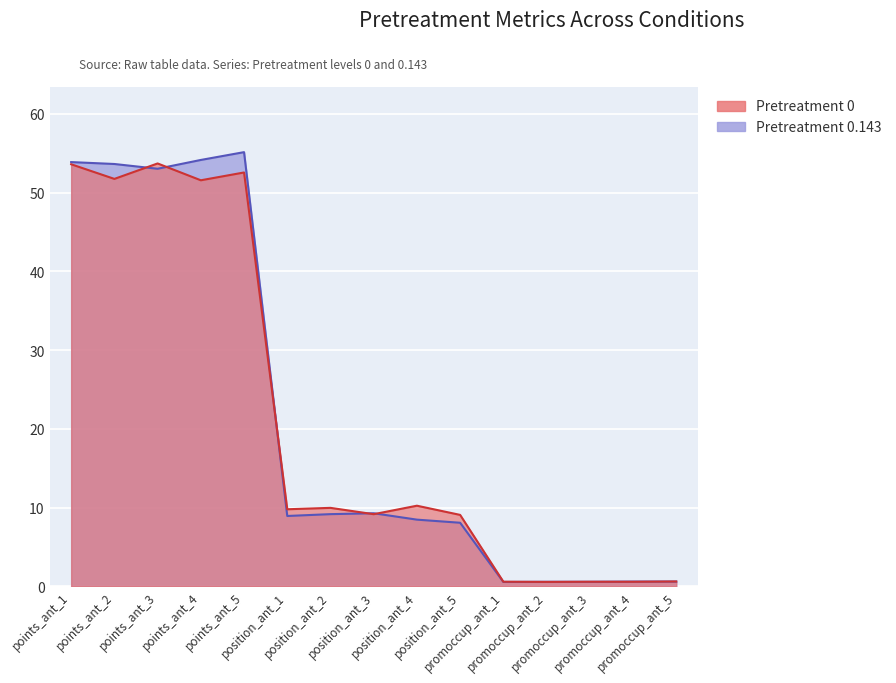

List the series in order of their overall mean, lowest first.

Pretreatment 0, Pretreatment 0.143